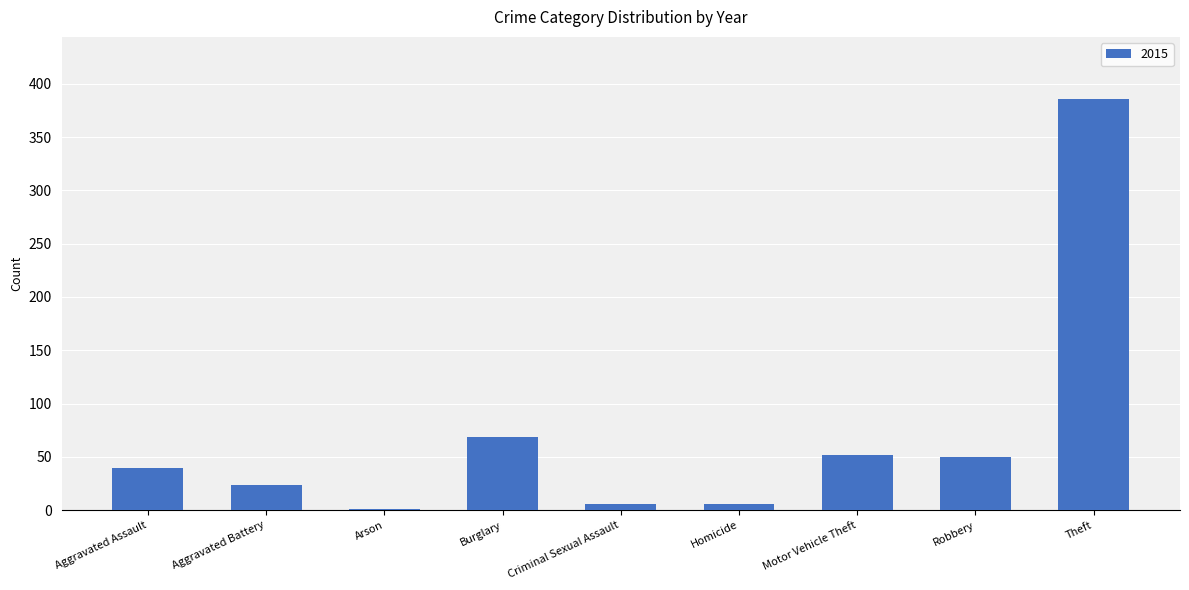

What is the sum of the values at Burglary and Theft?

455